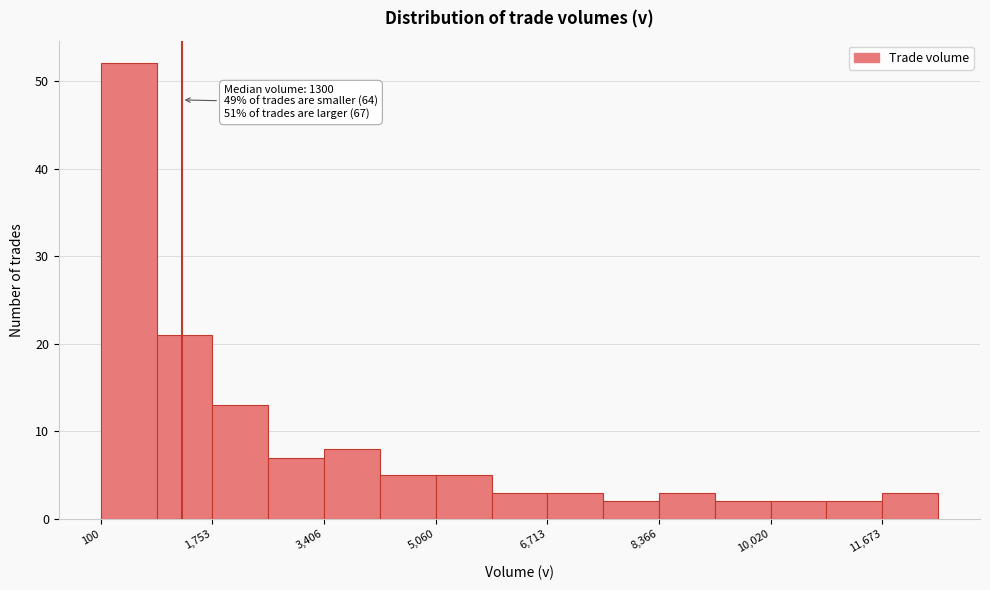

Over which range of the x-axis is the bar tallest?

200 to 1000